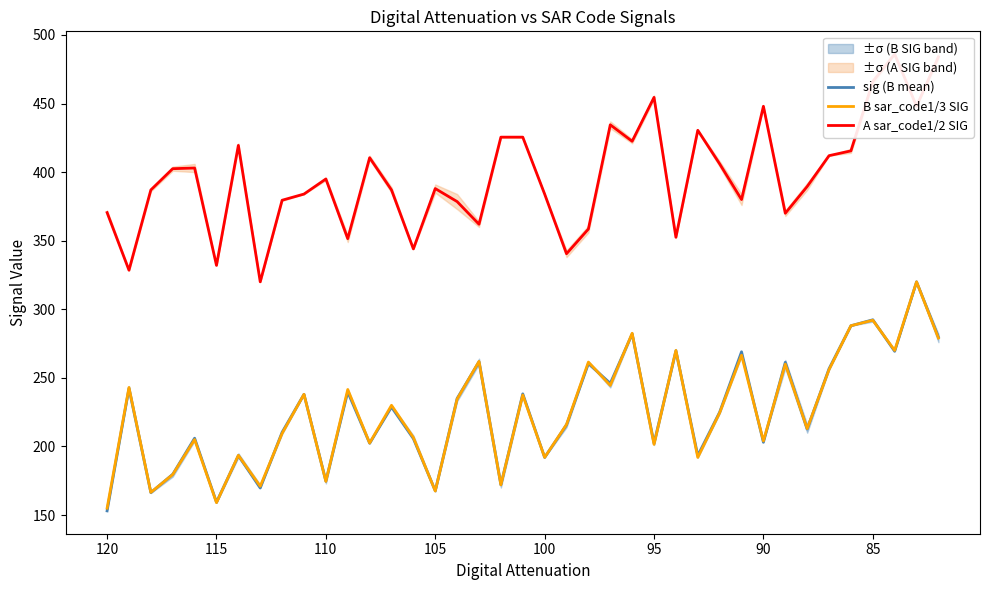

True or false: sig (B mean) has more than 1 interior local peaks.

True